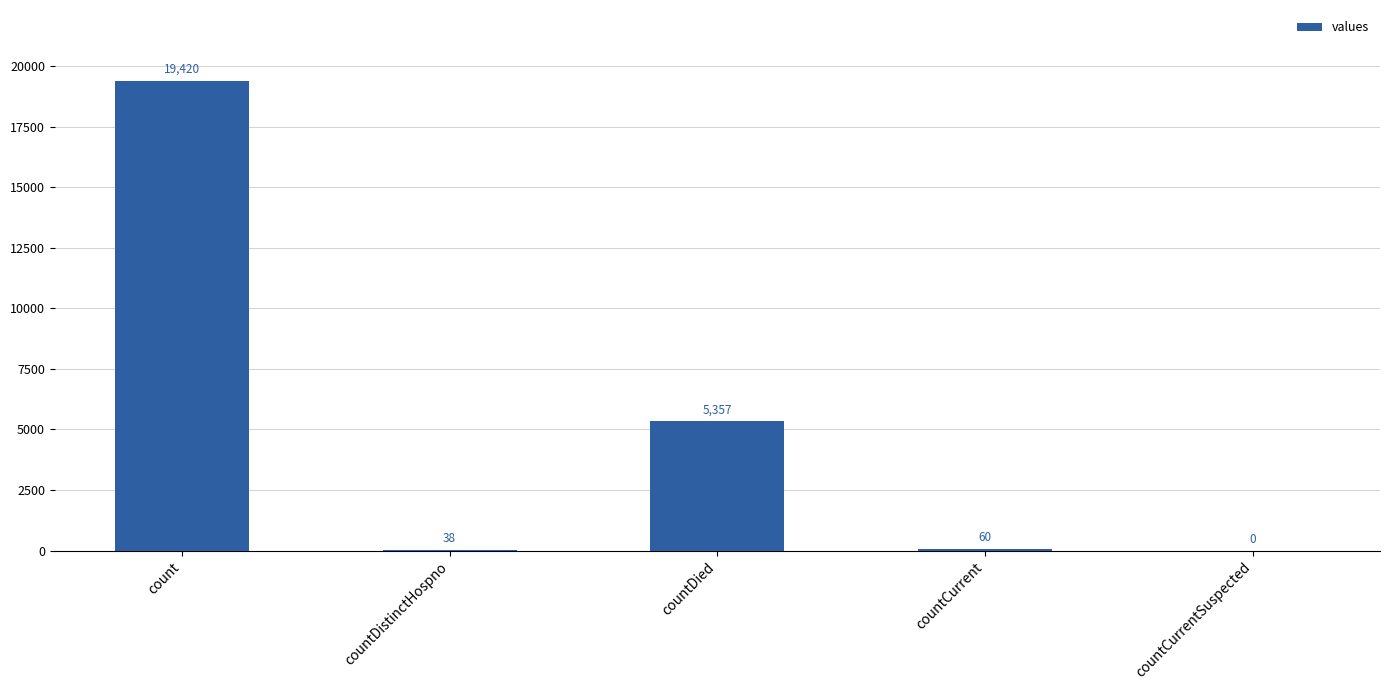

What is the sum of the values at countCurrent and countDied?

5417